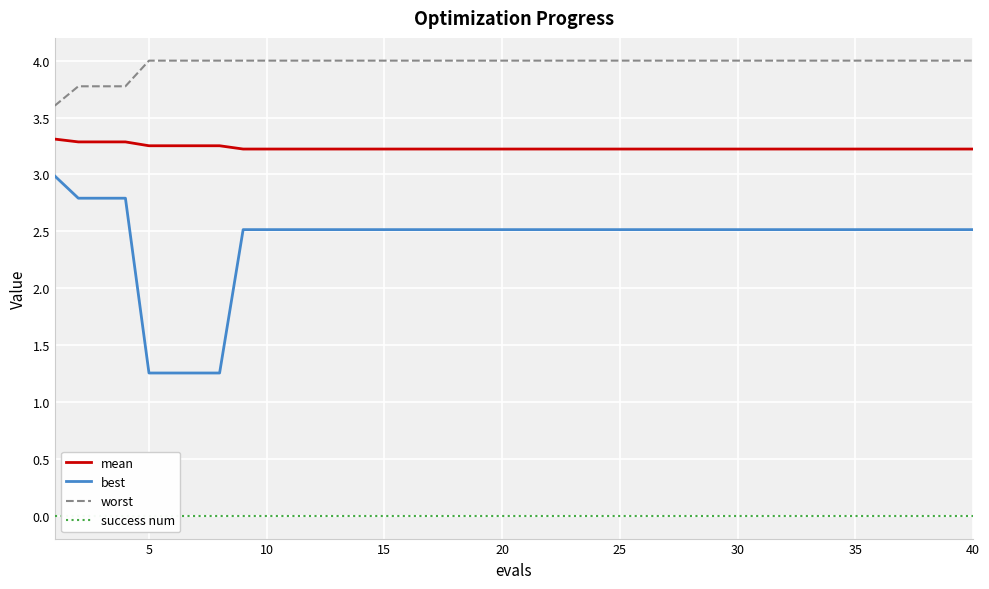

The best series shows 2.5 at 35. True or false?

True